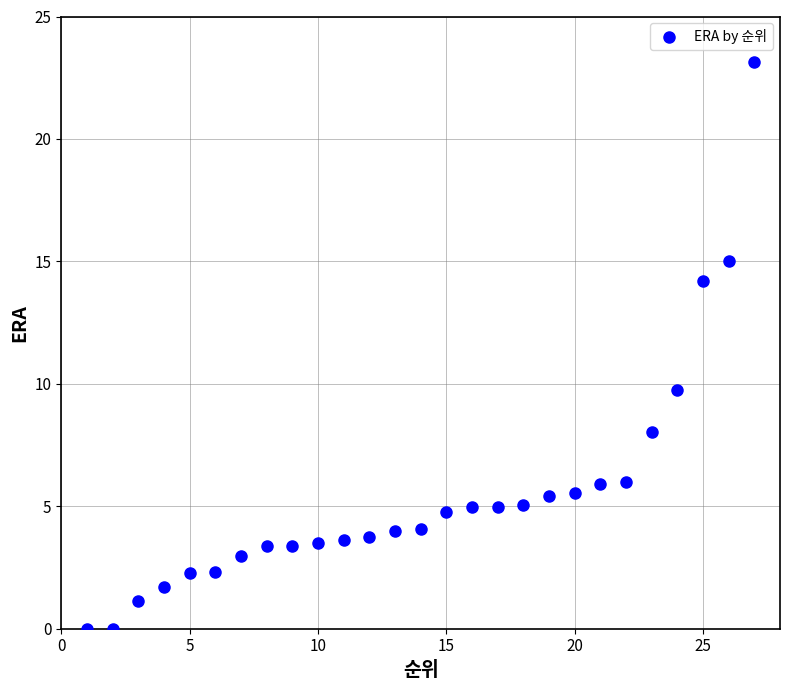

What Y value in the scatter plot is closest to 11?

9.8